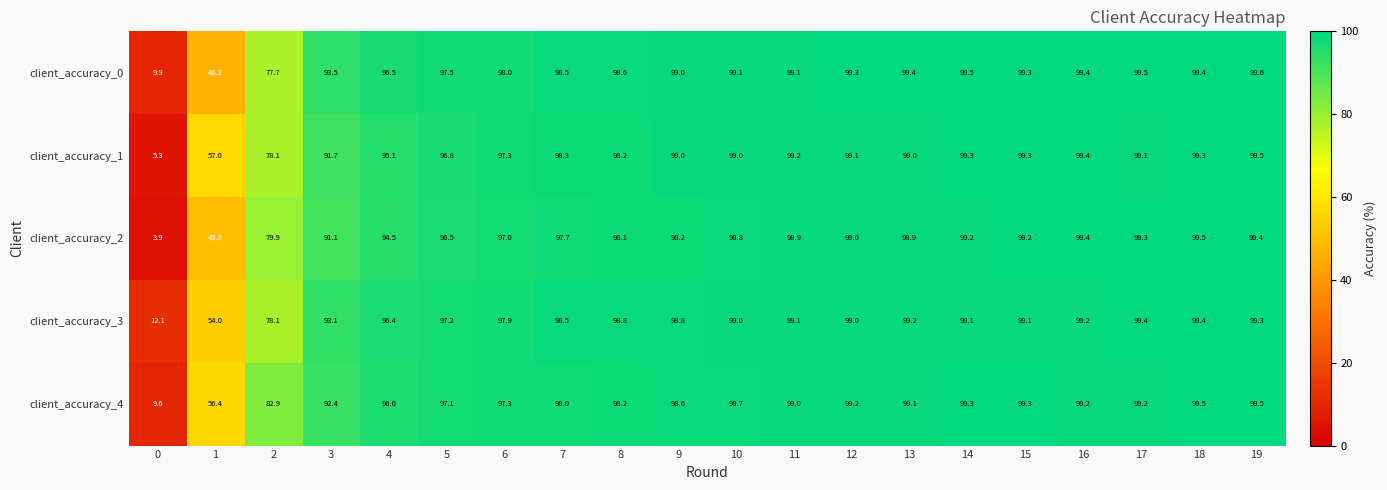

The value of client_accuracy_1 at 2 is 25.1. True or false?

False